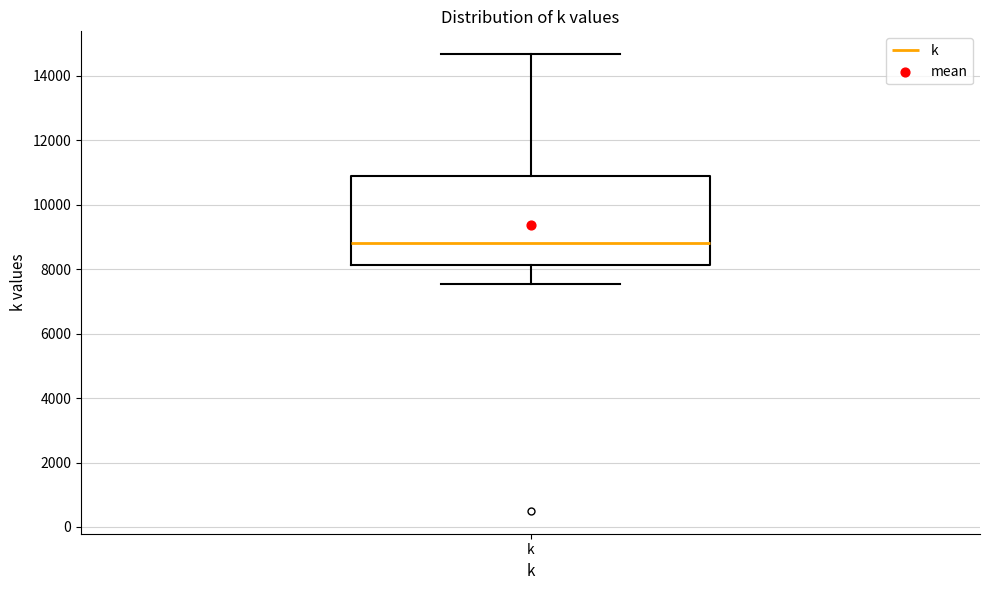

Read this box plot against the y-axis: the position of the median line, the range covered by the box, and the ends of both whiskers. The values are not printed on the chart, so give them approximately, as read against the axis.

median 8800, box 8200 to 11000, whiskers 7600 to 14600